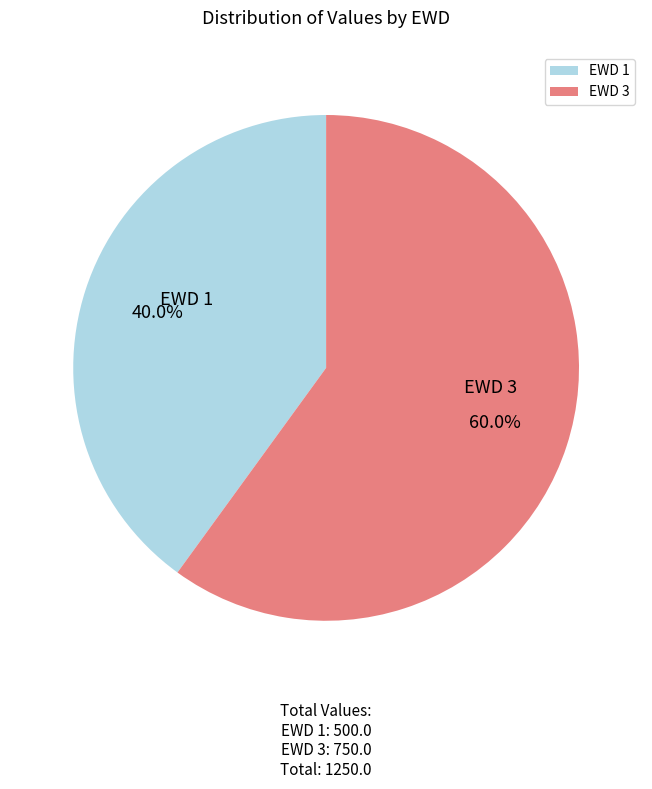

Which slice is the largest?

EWD 3